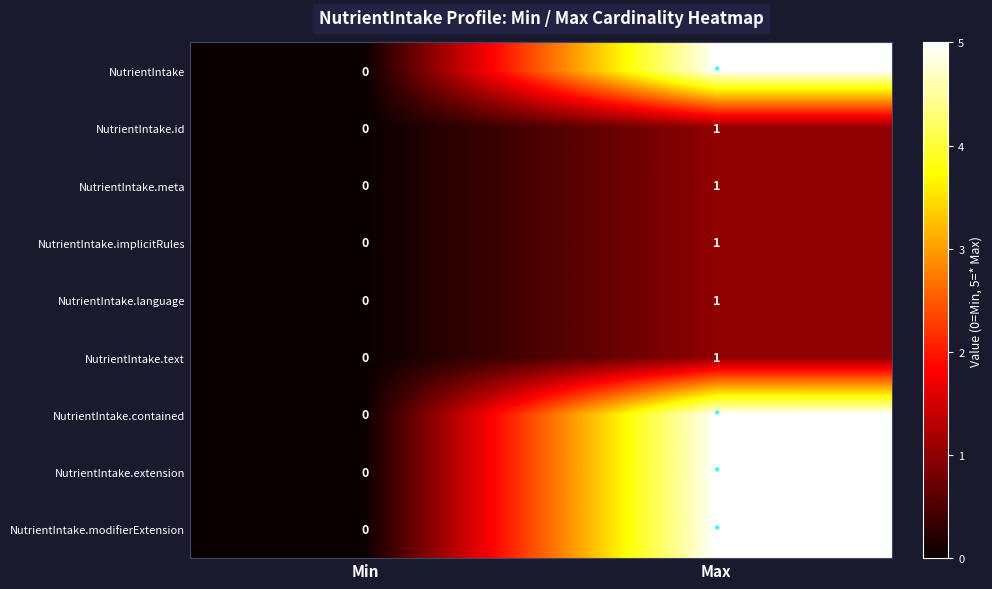

What is the spread (max minus min) of values at Max?

4